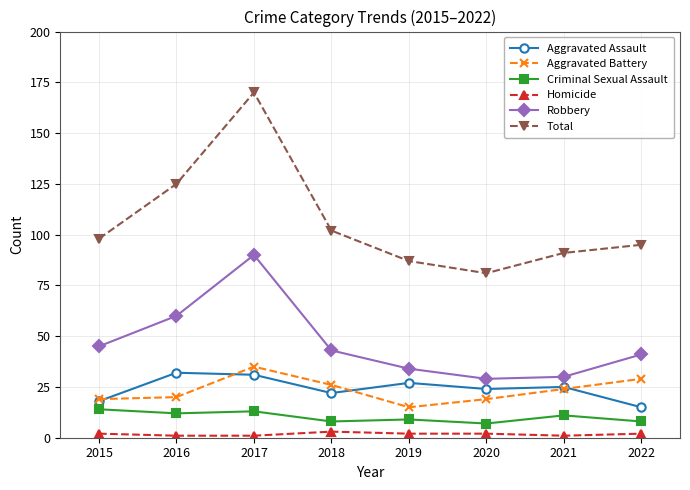

True or false: Aggravated Battery has more than 0 interior local peaks.

True